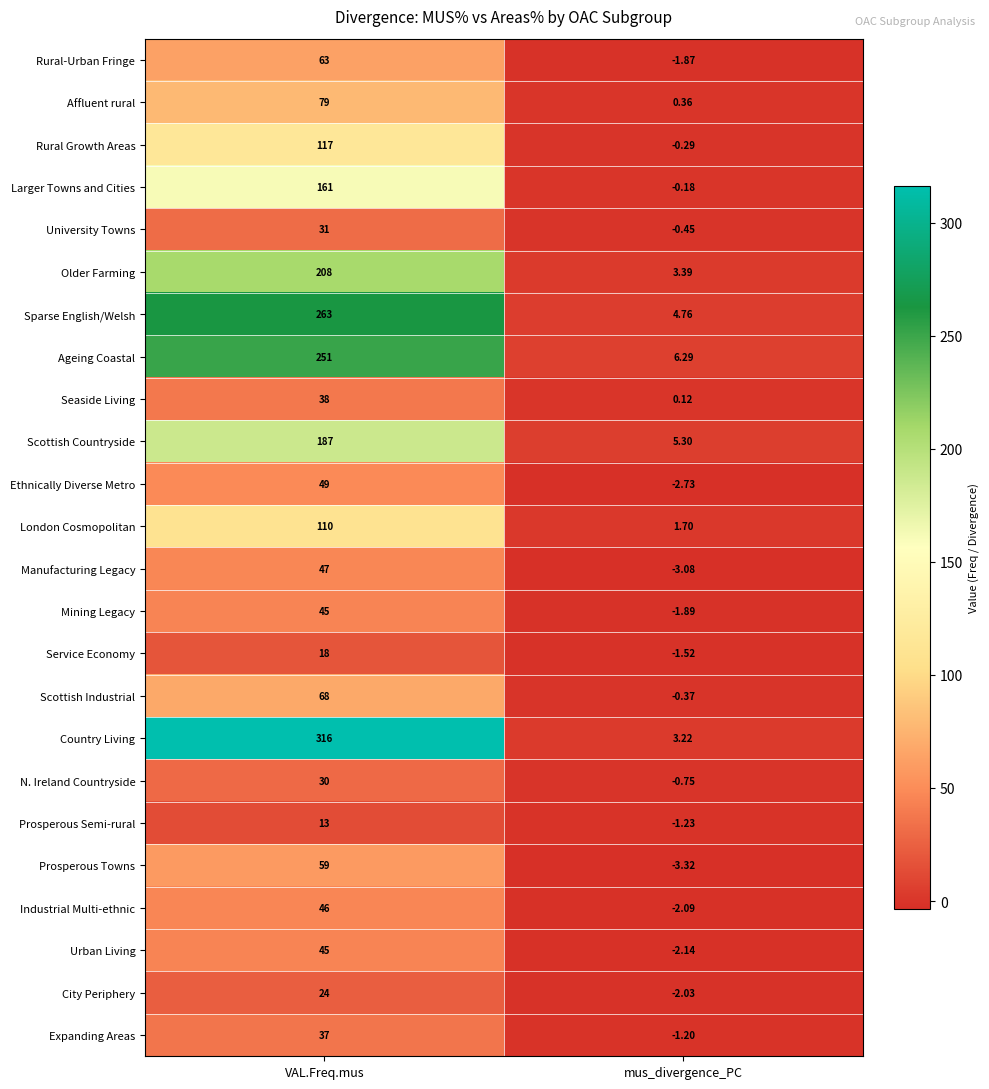

What is the spread (max minus min) of values at VAL.Freq.mus?

303.0